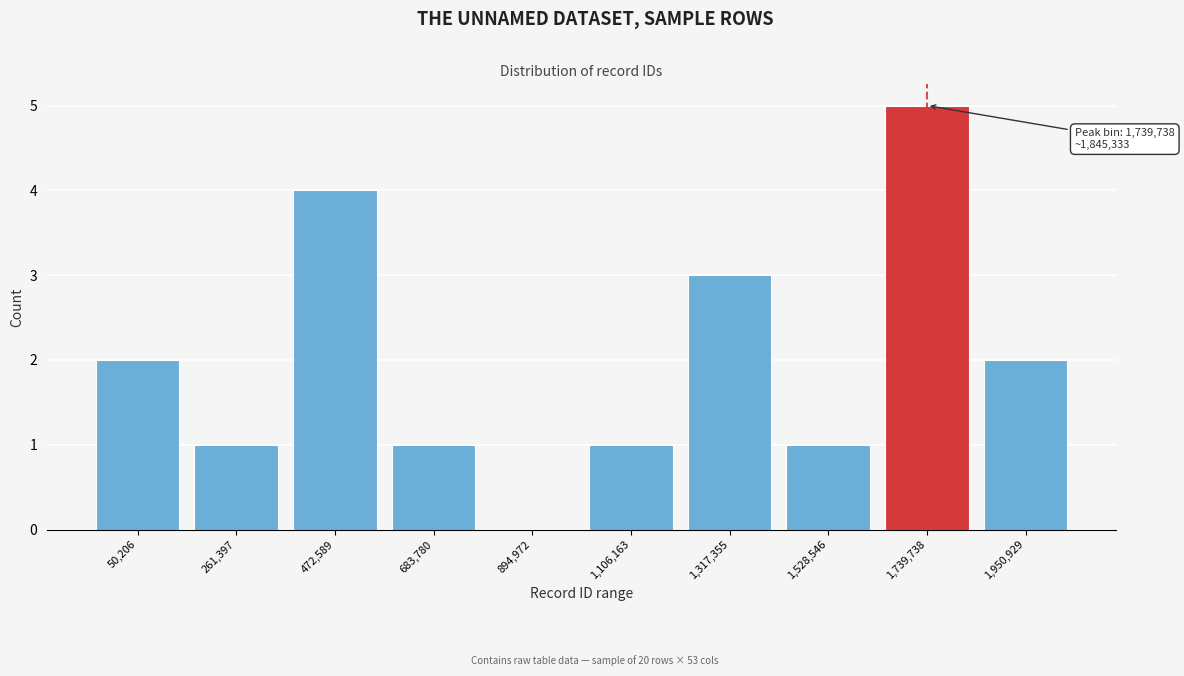

Reading left to right, list all the values displayed in this chart.

50,206=2	261,397=1	472,589=4	683,780=1	894,972=0	1,106,163=1	1,317,355=3	1,528,546=1	1,739,738=5	1,950,929=2